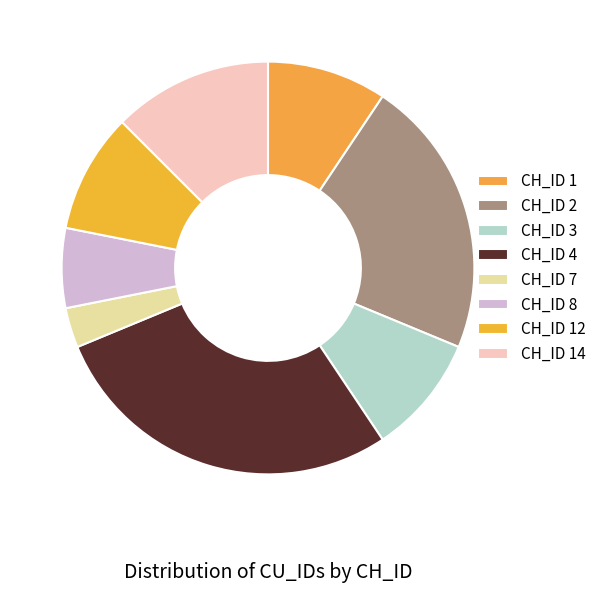

Count the number of slices in the pie.

8